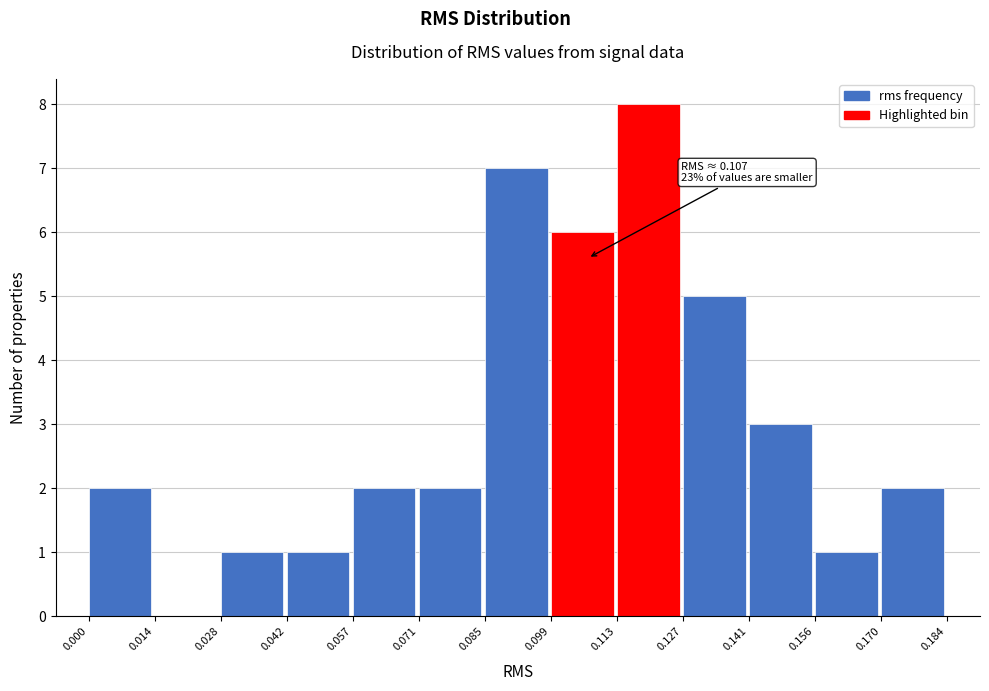

Which range on the x-axis has the tallest bar?

0.113 to 0.127